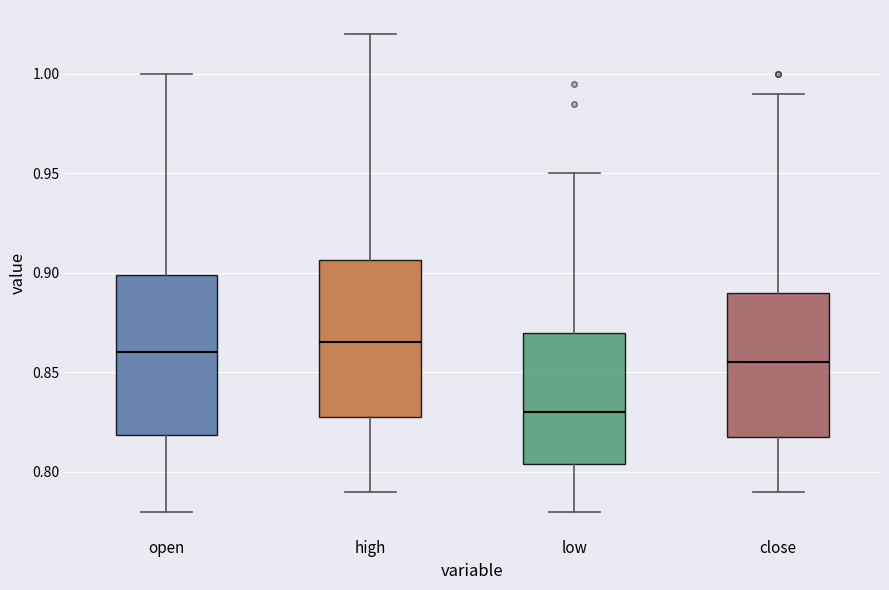

Reading left to right, read every box against the y-axis: the position of its median line, the range the box covers, and the ends of its whiskers. The values are not printed on the chart, so give them approximately, as read against the axis.

open: median 0.860, box 0.820 to 0.900, whiskers 0.780 to 1.000
high: median 0.865, box 0.830 to 0.905, whiskers 0.790 to 1.020
low: median 0.830, box 0.805 to 0.870, whiskers 0.780 to 0.950
close: median 0.855, box 0.820 to 0.890, whiskers 0.790 to 0.990